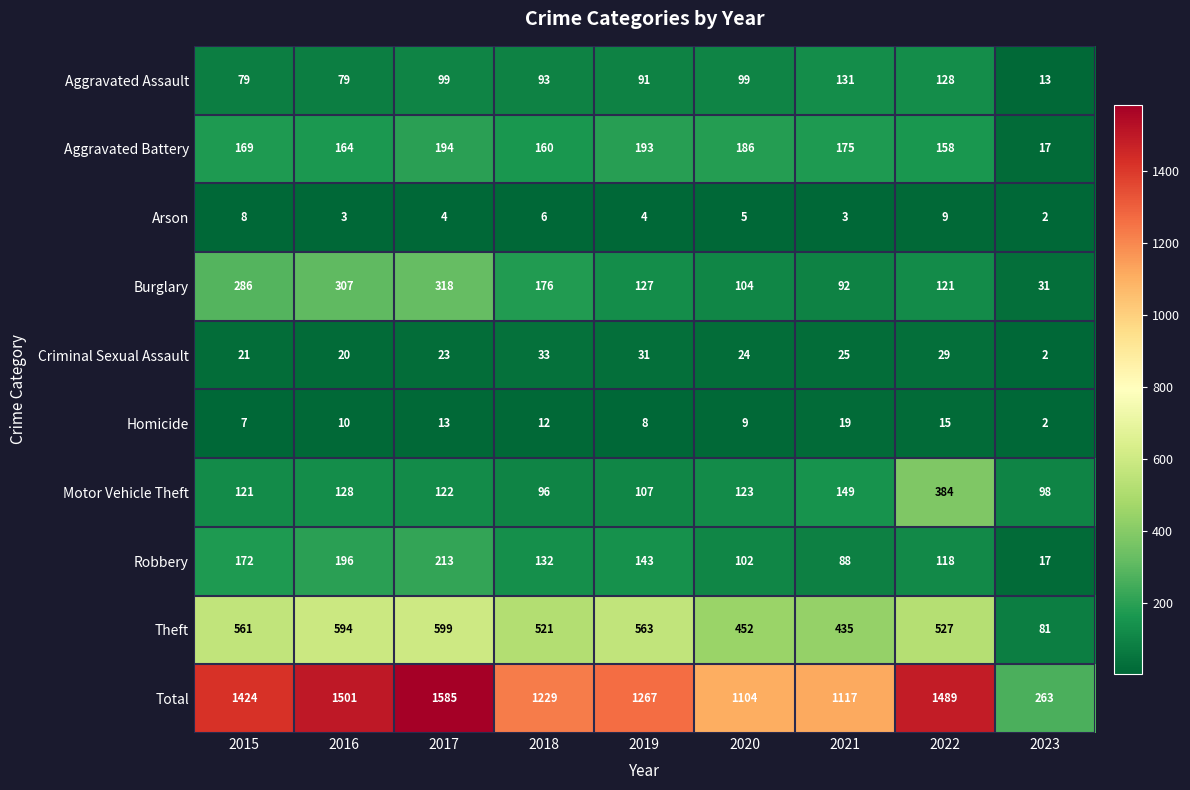

At which category is the sum across all series the highest?

2017